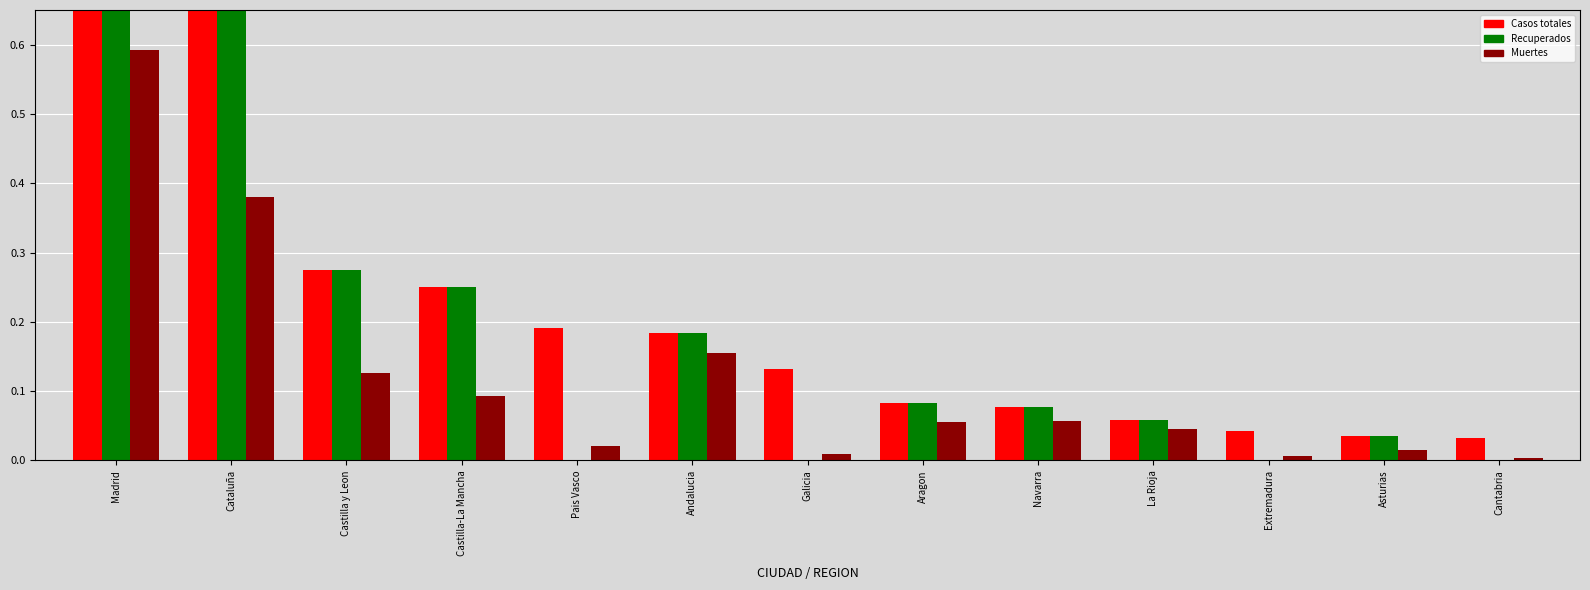

Which category has the lowest value in the Recuperados series?

Pais Vasco